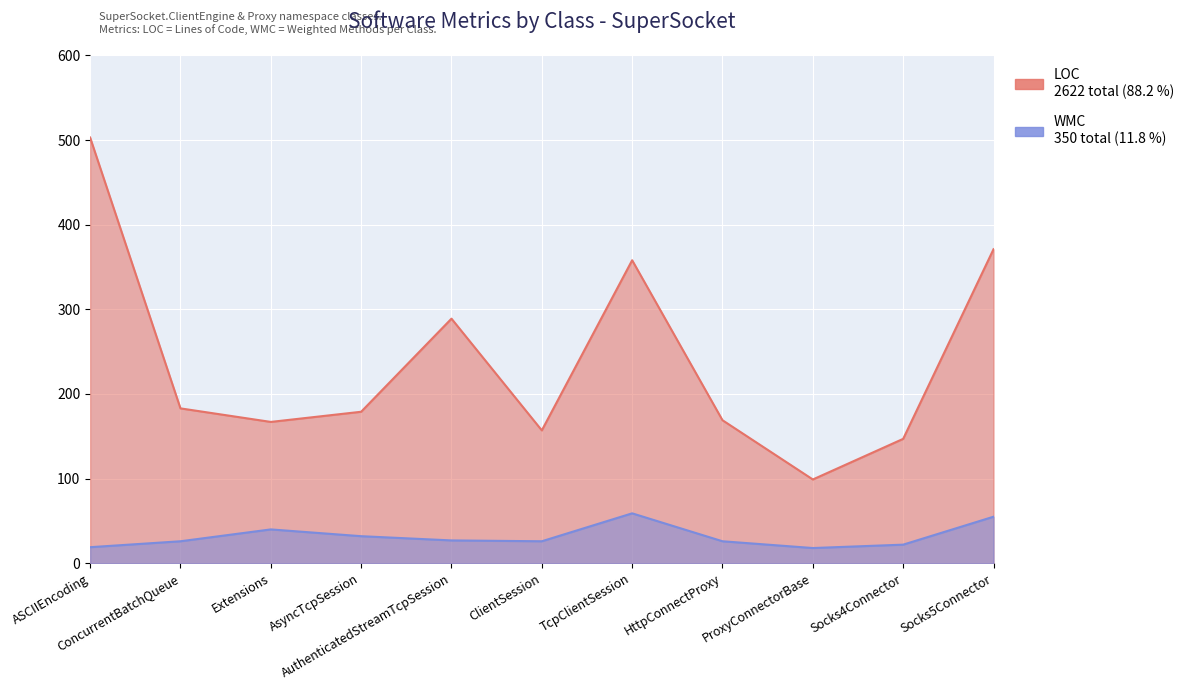

True or false: LOC has a value of 169 at HttpConnectProxy.

True